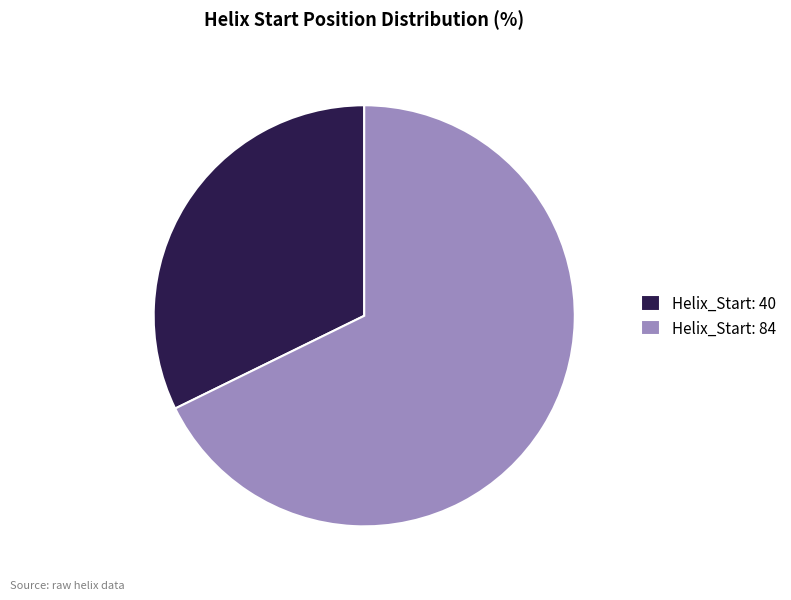

Rank the categories by value from highest to lowest.

Helix_Start: 84, Helix_Start: 40